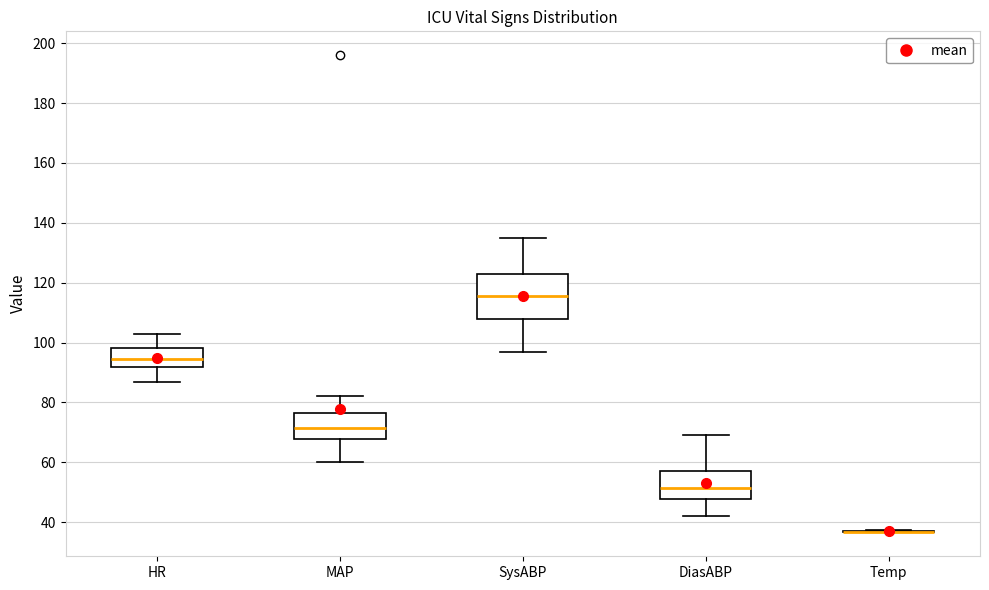

Comparing the boxes themselves (not the whiskers), which one is the tallest?

SysABP